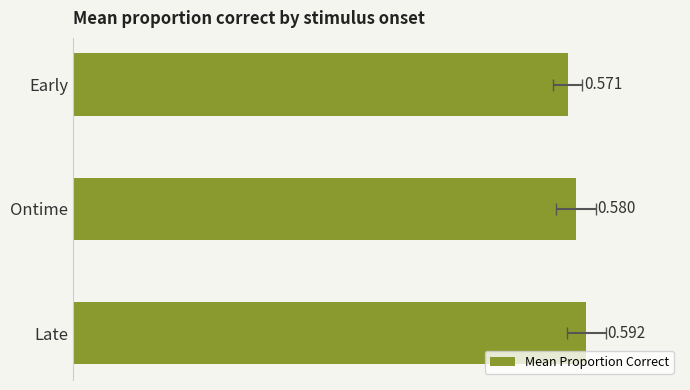

Reading left to right, what are all the values shown in this chart?

0.6	0.6	0.6